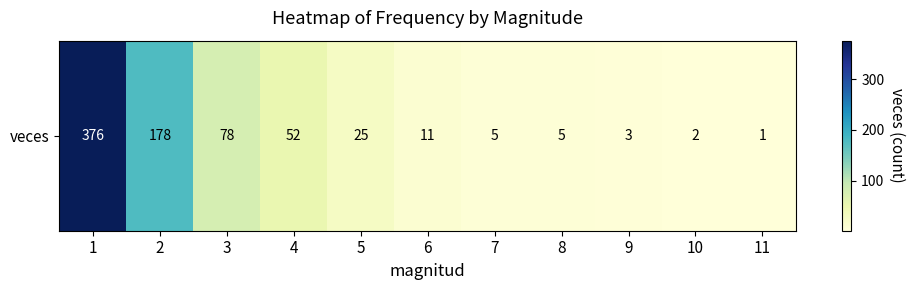

The value at 9 is 3. True or false?

True